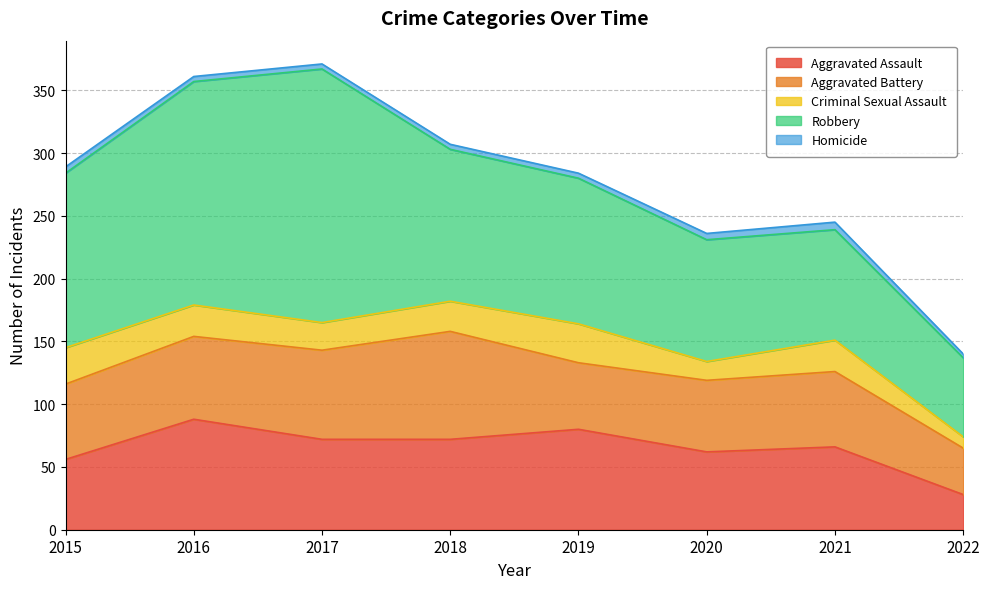

After their last crossing, which series has the higher values: Aggravated Assault or Aggravated Battery?

Aggravated Battery